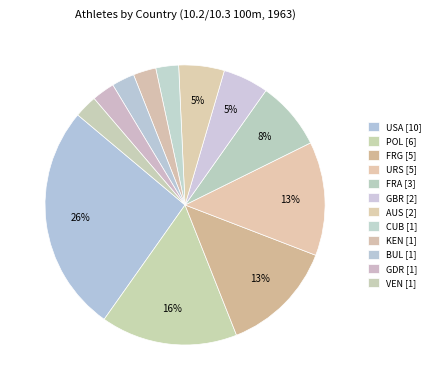

What percentage is the BUL slice, to the nearest percent?

3%